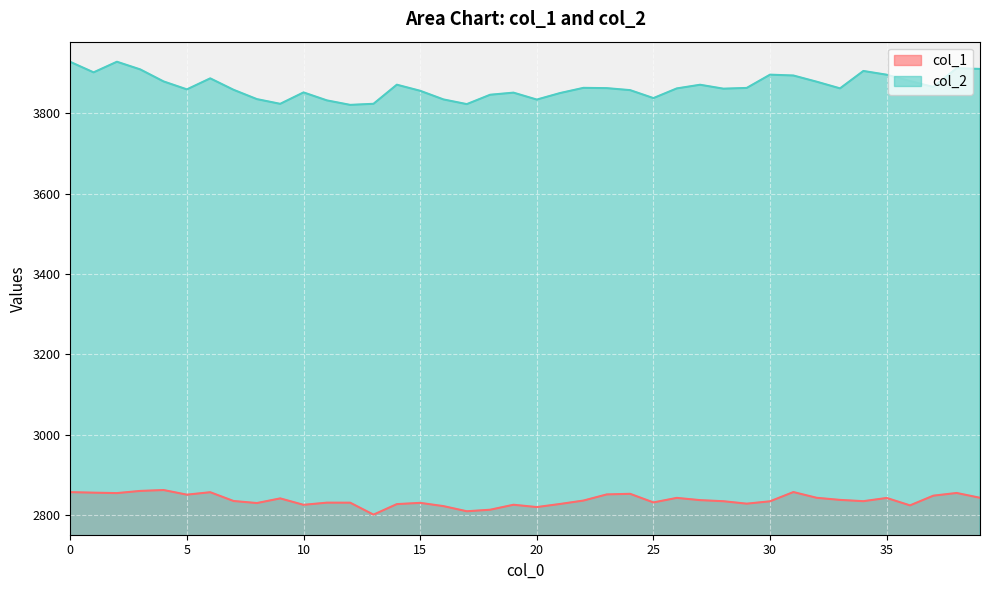

True or false: col_1 has a value of 1715.0 at 11.

False